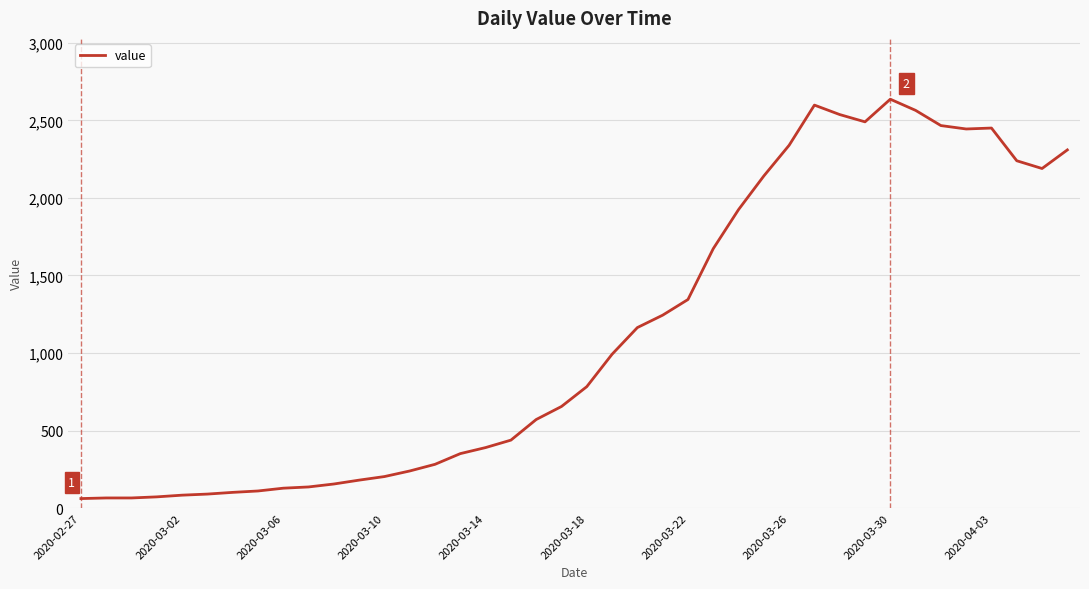

What is the minimum value shown in the chart?

61